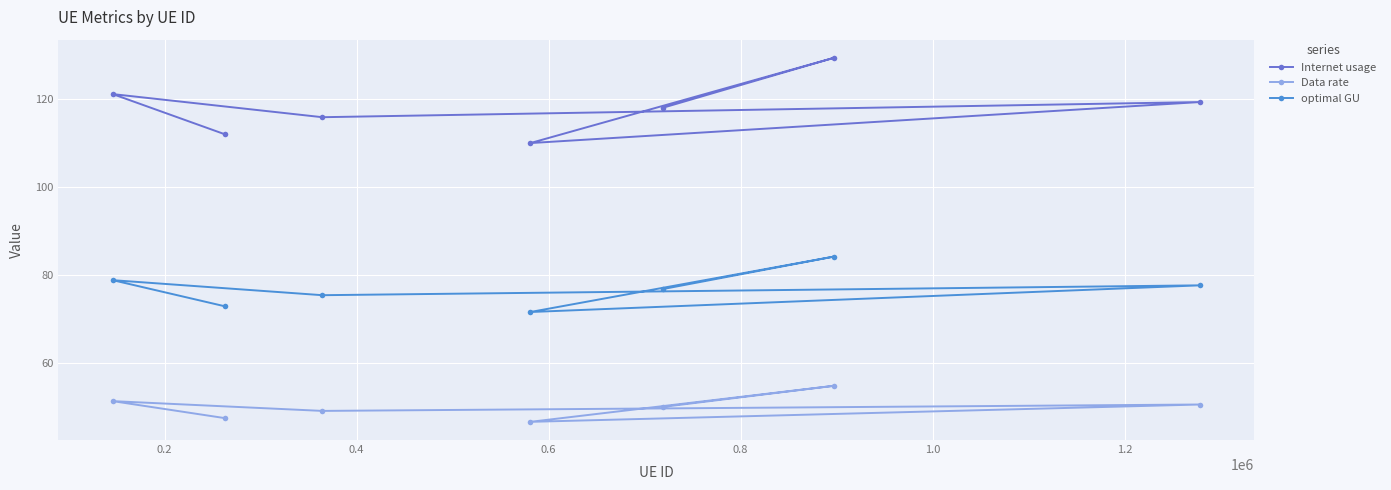

List the series in order of their peak value, highest first.

Internet usage, optimal GU, Data rate